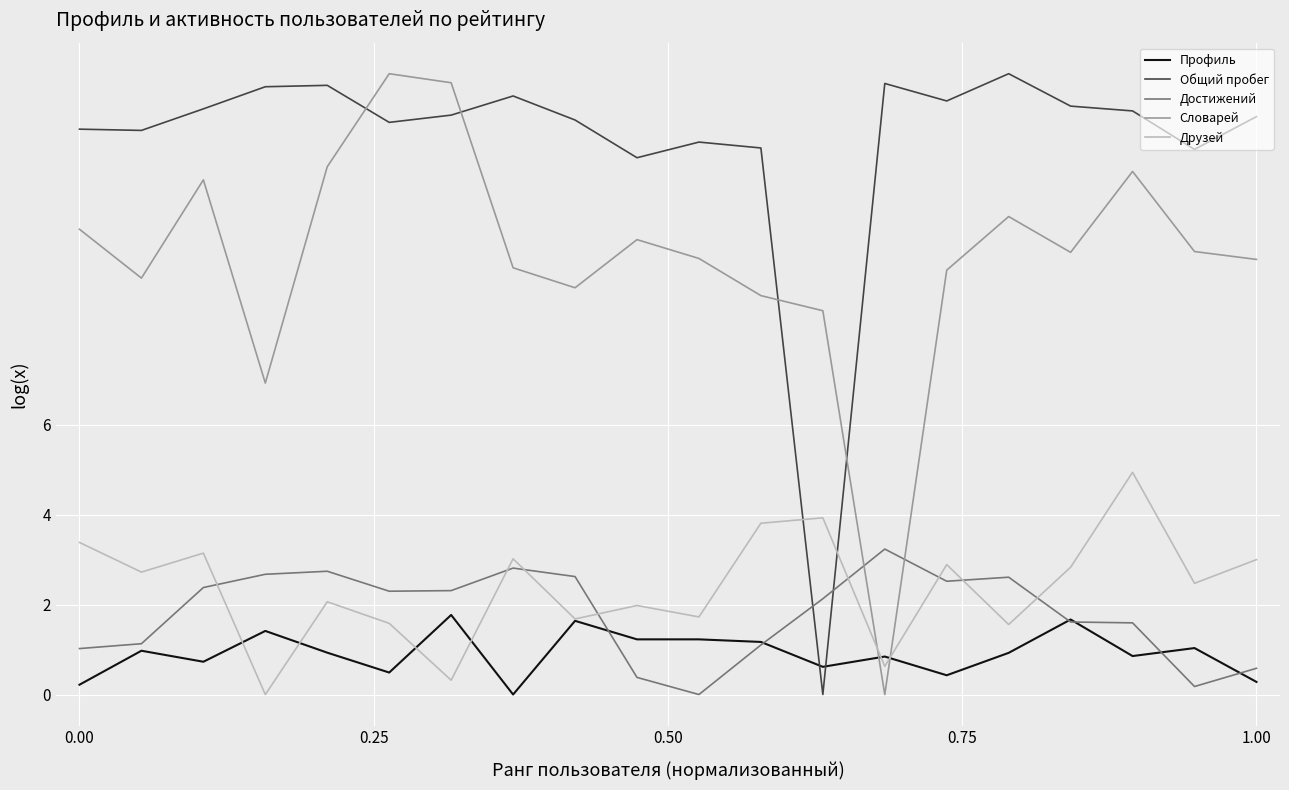

How many times do Общий пробег and Словарей cross each other?

4